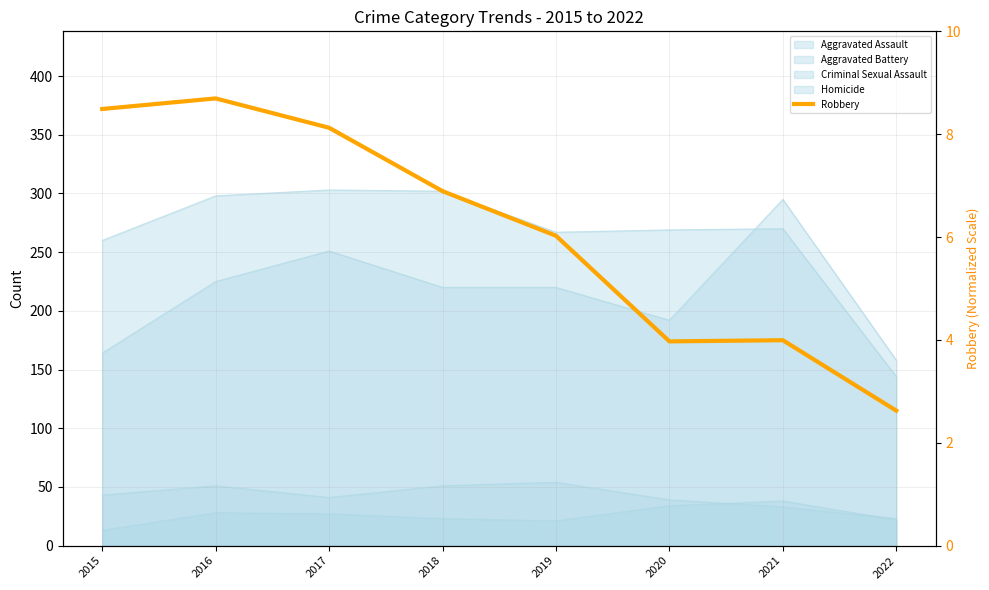

What is the maximum value shown in the chart?

381